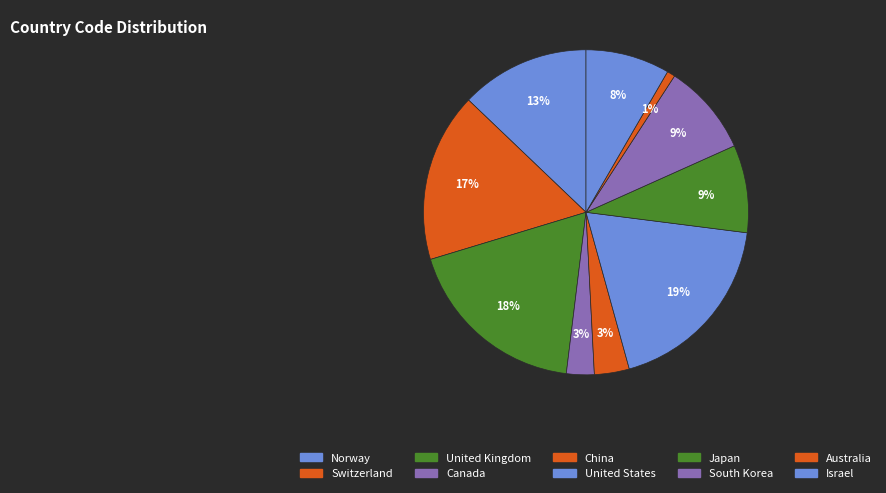

How many slices are in this pie chart?

10